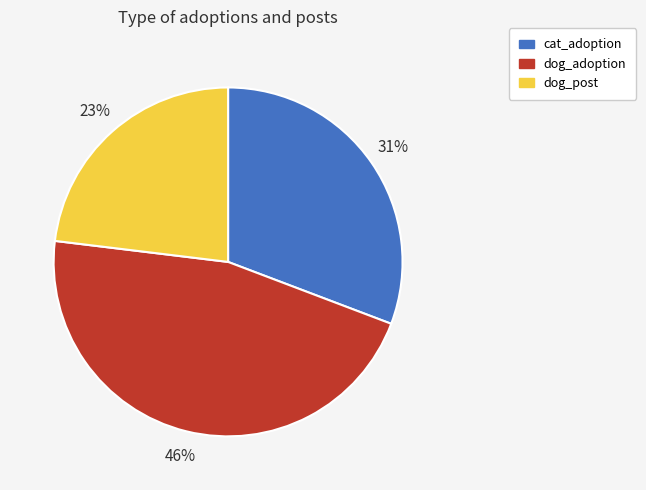

The dog_post slice represents 23% of the pie. True or false?

True